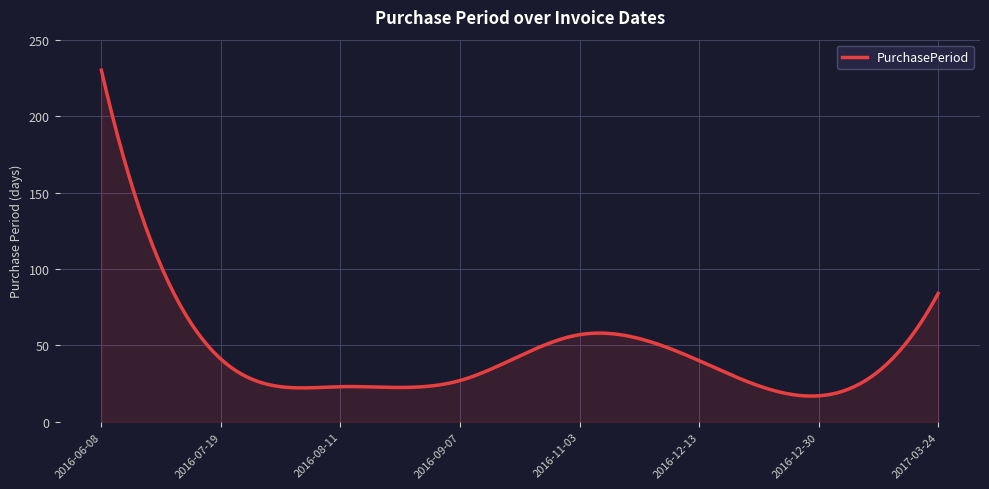

What is the difference between the maximum and minimum values?

213.2